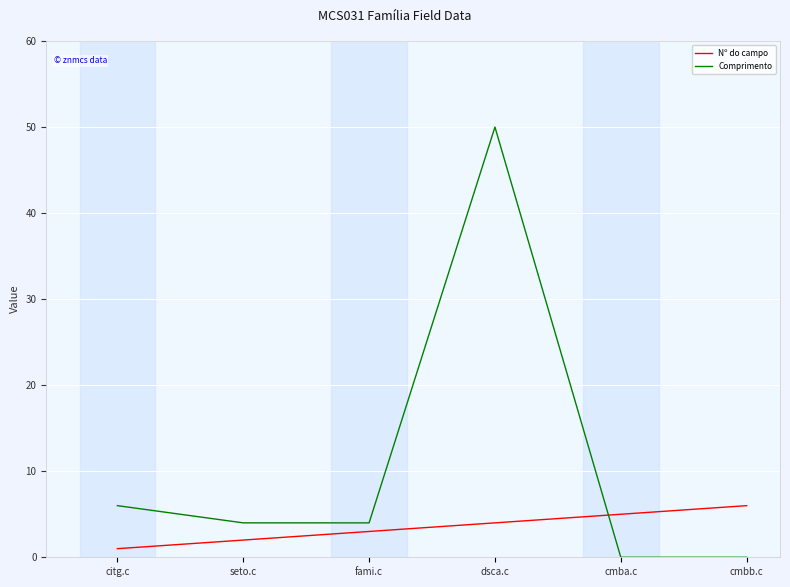

What is the spread (max minus min) of values at fami.c?

1